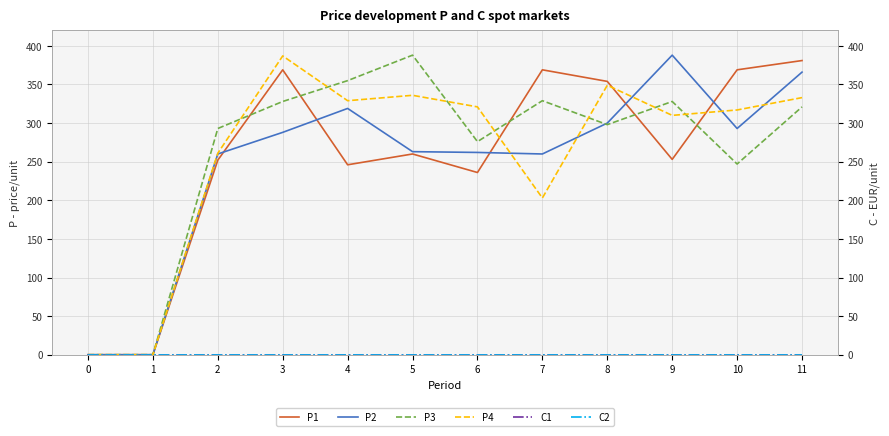

What is the maximum value for P3?

388